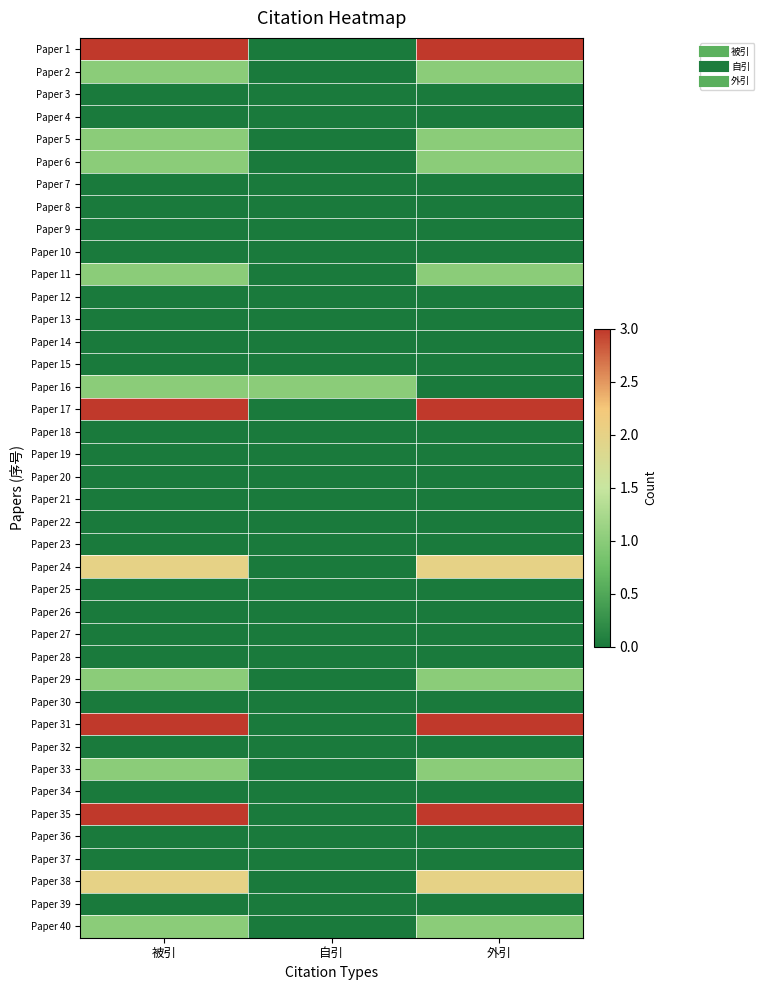

Reading right to left, transcribe all the data shown in this chart.

Paper 1: 外引=3	自引=0	被引=3
Paper 2: 外引=1	自引=0	被引=1
Paper 3: 外引=0	自引=0	被引=0
Paper 4: 外引=0	自引=0	被引=0
Paper 5: 外引=1	自引=0	被引=1
Paper 6: 外引=1	自引=0	被引=1
Paper 7: 外引=0	自引=0	被引=0
Paper 8: 外引=0	自引=0	被引=0
Paper 9: 外引=0	自引=0	被引=0
Paper 10: 外引=0	自引=0	被引=0
Paper 11: 外引=1	自引=0	被引=1
Paper 12: 外引=0	自引=0	被引=0
Paper 13: 外引=0	自引=0	被引=0
Paper 14: 外引=0	自引=0	被引=0
Paper 15: 外引=0	自引=0	被引=0
Paper 16: 外引=0	自引=1	被引=1
Paper 17: 外引=3	自引=0	被引=3
Paper 18: 外引=0	自引=0	被引=0
Paper 19: 外引=0	自引=0	被引=0
Paper 20: 外引=0	自引=0	被引=0
Paper 21: 外引=0	自引=0	被引=0
Paper 22: 外引=0	自引=0	被引=0
Paper 23: 外引=0	自引=0	被引=0
Paper 24: 外引=2	自引=0	被引=2
Paper 25: 外引=0	自引=0	被引=0
Paper 26: 外引=0	自引=0	被引=0
Paper 27: 外引=0	自引=0	被引=0
Paper 28: 外引=0	自引=0	被引=0
Paper 29: 外引=1	自引=0	被引=1
Paper 30: 外引=0	自引=0	被引=0
Paper 31: 外引=3	自引=0	被引=3
Paper 32: 外引=0	自引=0	被引=0
Paper 33: 外引=1	自引=0	被引=1
Paper 34: 外引=0	自引=0	被引=0
Paper 35: 外引=3	自引=0	被引=3
Paper 36: 外引=0	自引=0	被引=0
Paper 37: 外引=0	自引=0	被引=0
Paper 38: 外引=2	自引=0	被引=2
Paper 39: 外引=0	自引=0	被引=0
Paper 40: 外引=1	自引=0	被引=1